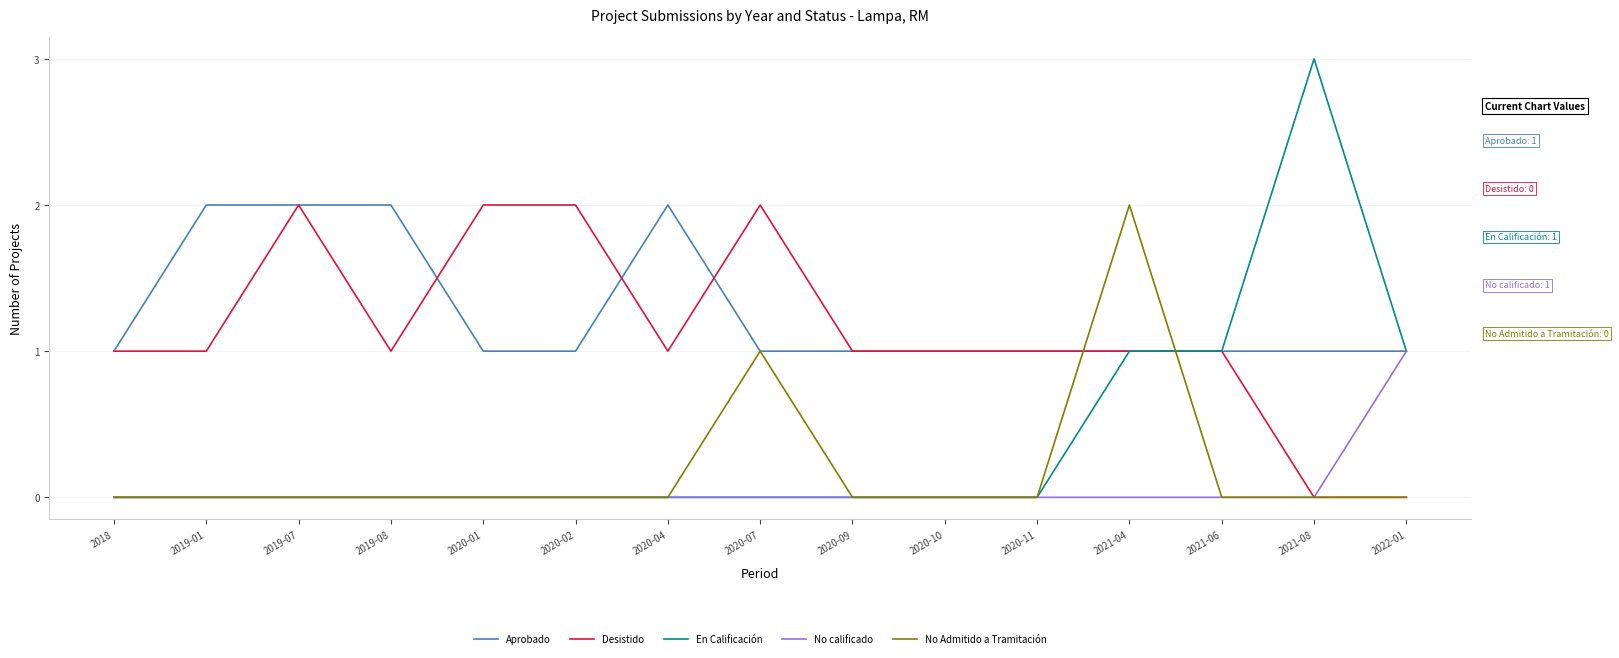

The Desistido series shows -1 at 2021-08. True or false?

False